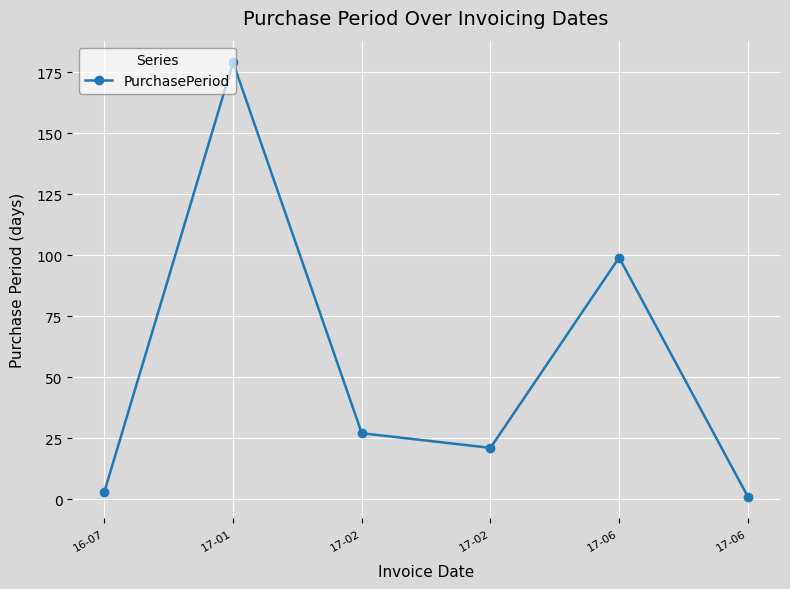

Is it true that the value at 17-01 is 57?

False